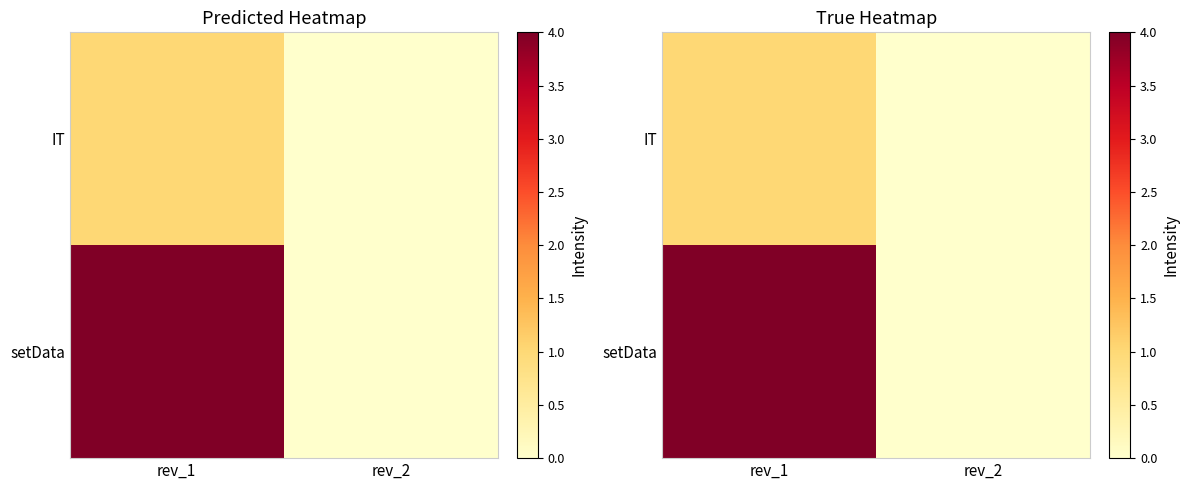

Which category has the highest value across all series?

rev_1